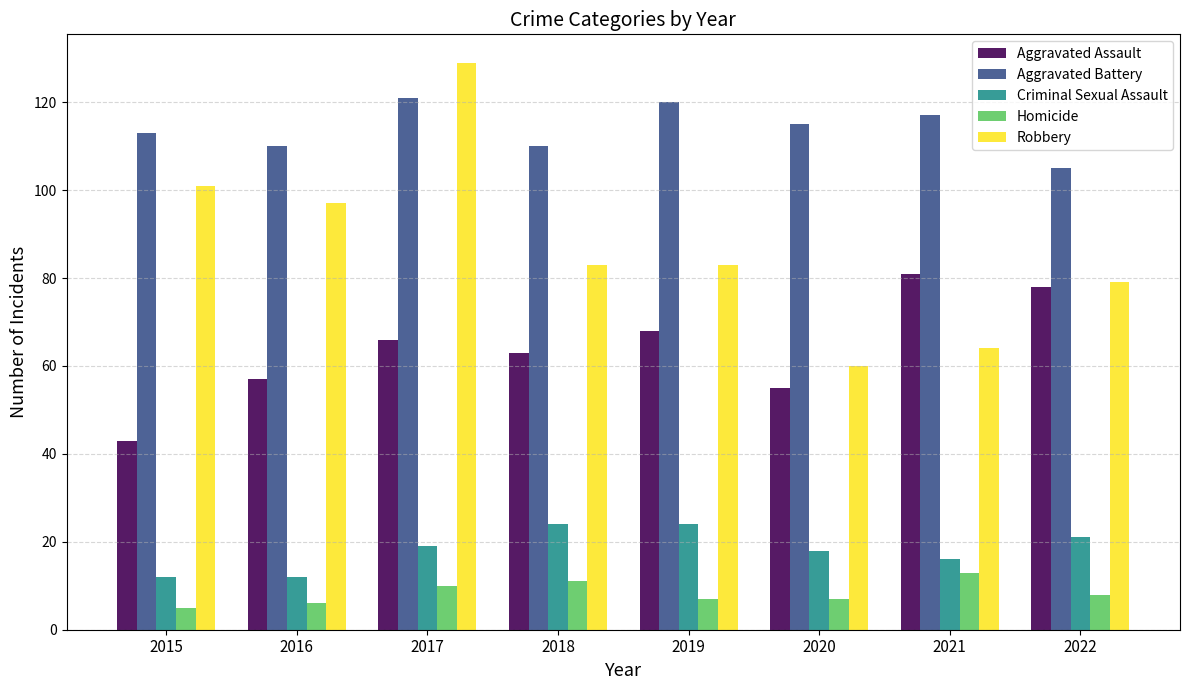

Rank the series at 2019 from highest to lowest value.

Aggravated Battery, Robbery, Aggravated Assault, Criminal Sexual Assault, Homicide